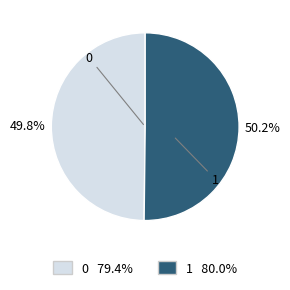

Does any single category account for the majority?

Yes